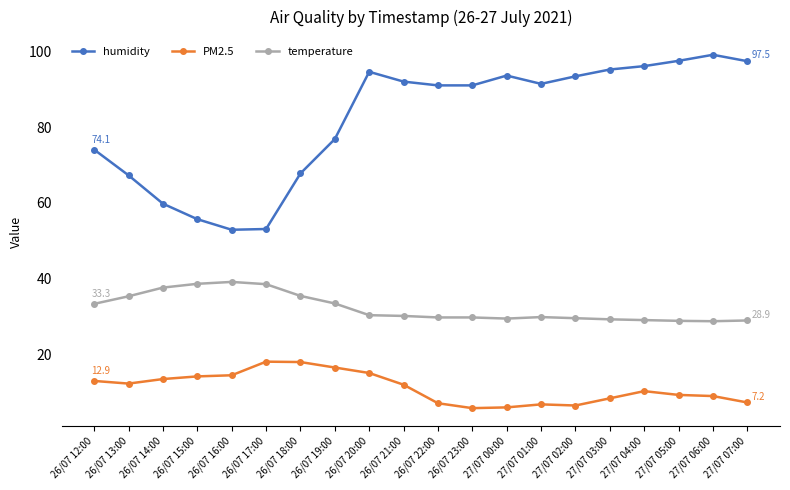

True or false: PM2.5 and humidity intersect in this chart.

False